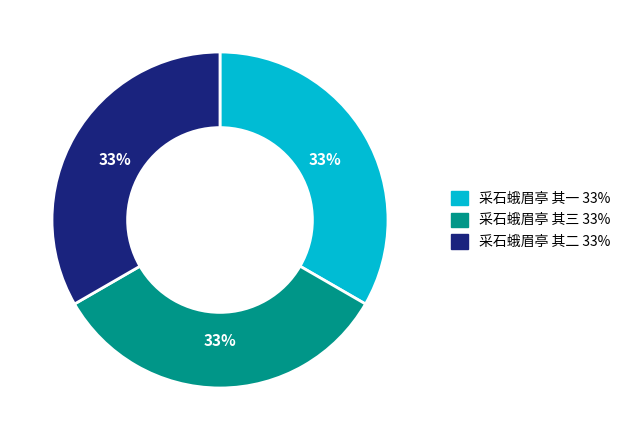

How many segments does this pie chart have?

3